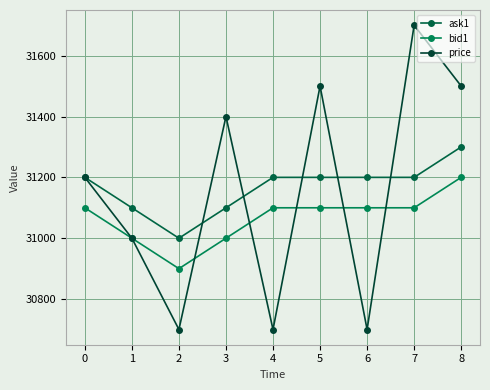

How many interior local valleys does the price series have?

3